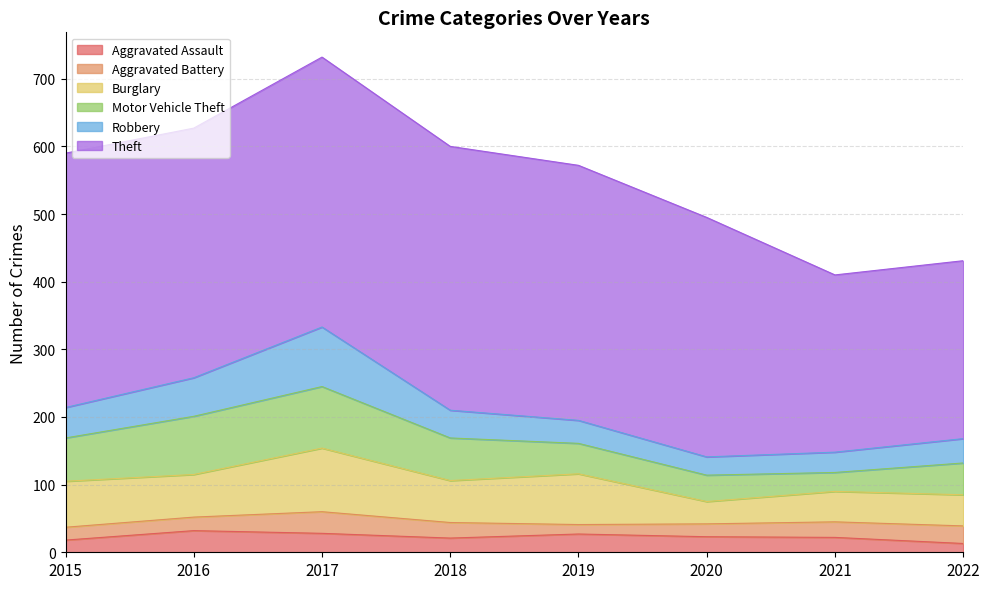

Rank the series by their maximum value, from highest to lowest.

Theft, Burglary, Motor Vehicle Theft, Robbery, Aggravated Assault, Aggravated Battery